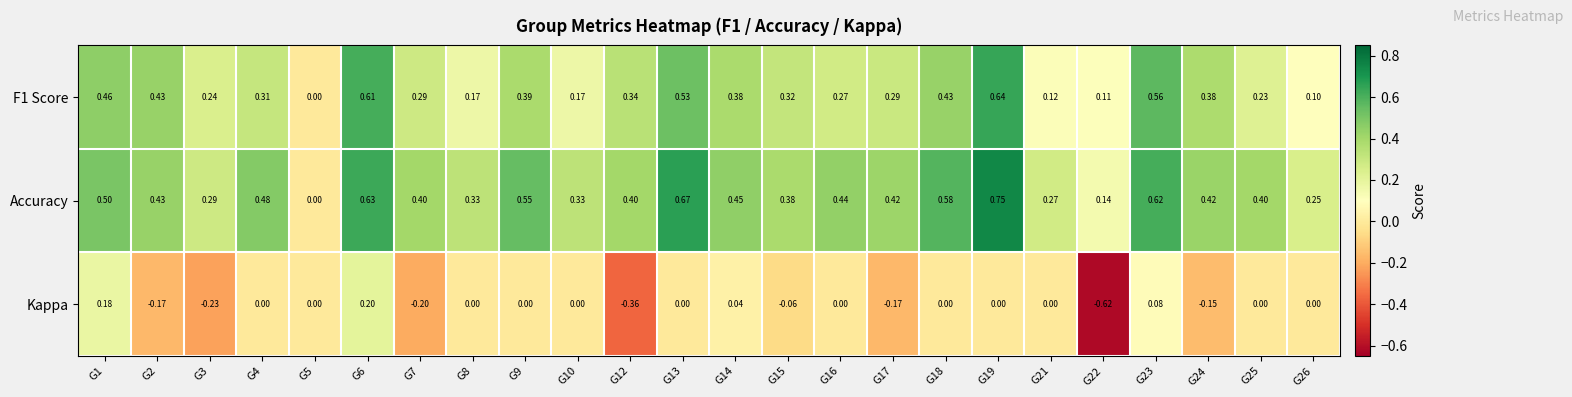

Is the value of Accuracy at G19 greater than the value of Kappa at G14?

Yes